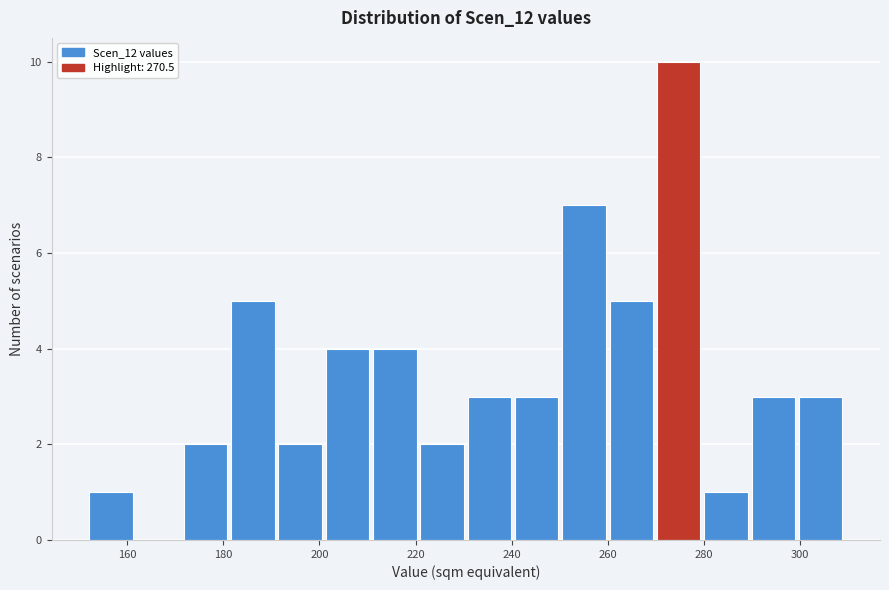

What is the height of the bar covering 240 to 250 on the x-axis? Neither the bar edges nor the heights are printed on the chart, so give them approximately, as read against the axes.

3